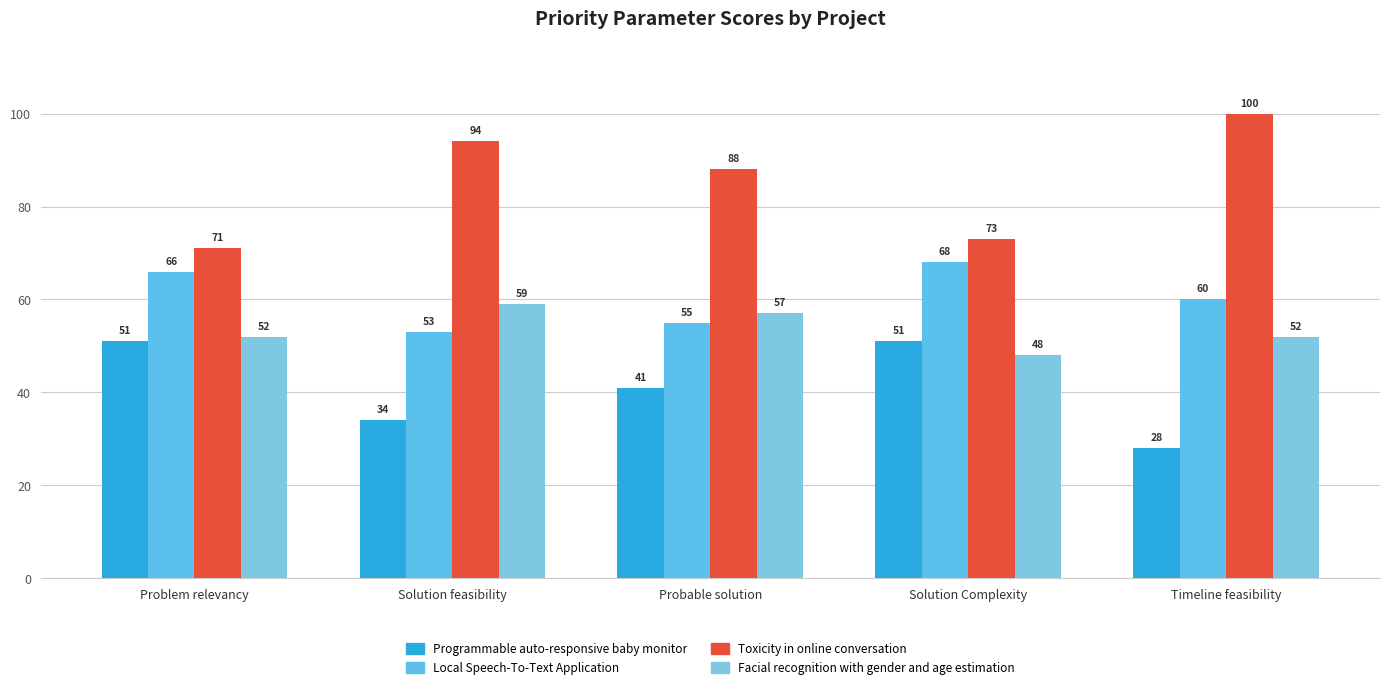

What position from the left is Solution Complexity?

4